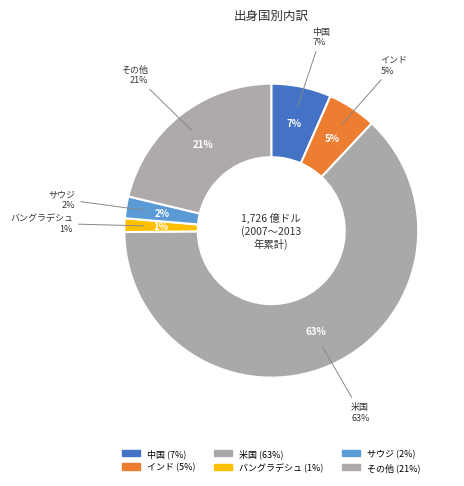

To the nearest percent, what percentage of the pie is Country_CHN?

7%